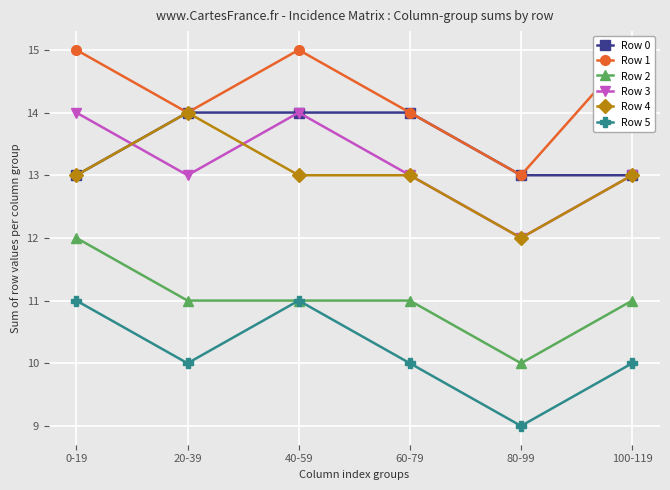

What is the sum of the Row 4 values at 40-59 and 0-19?

26